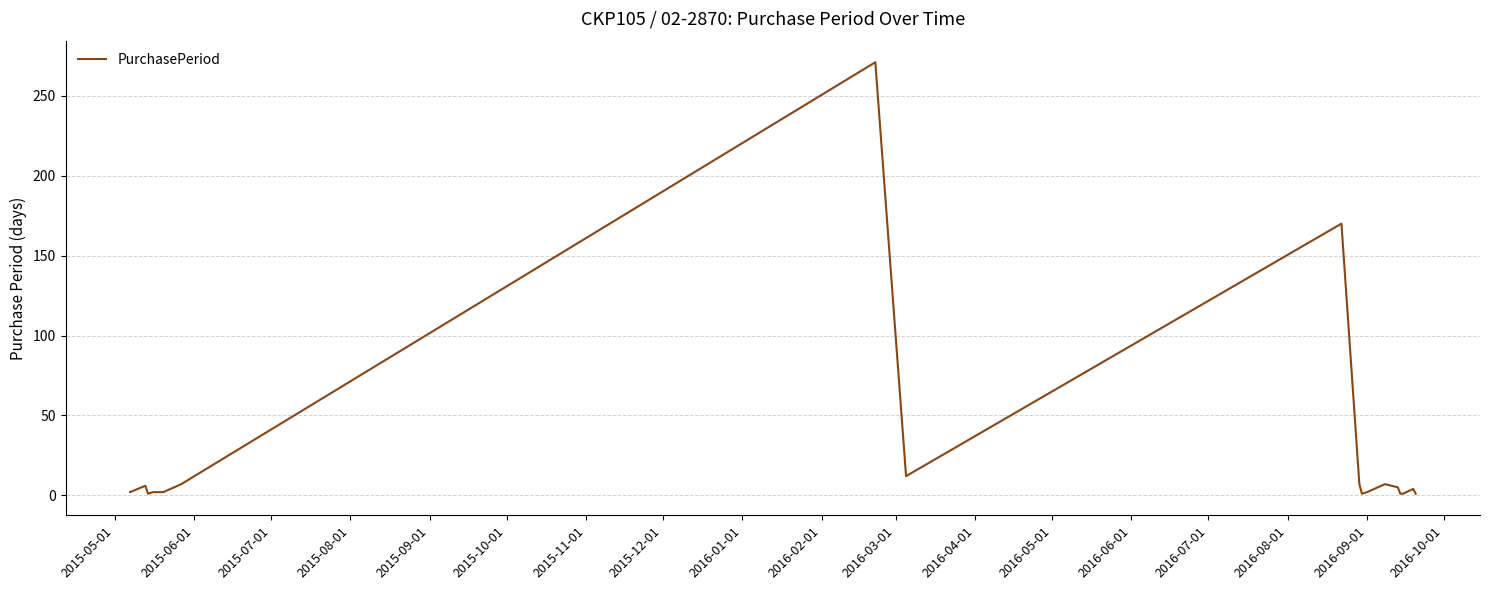

How many categories are shown in the chart?

19